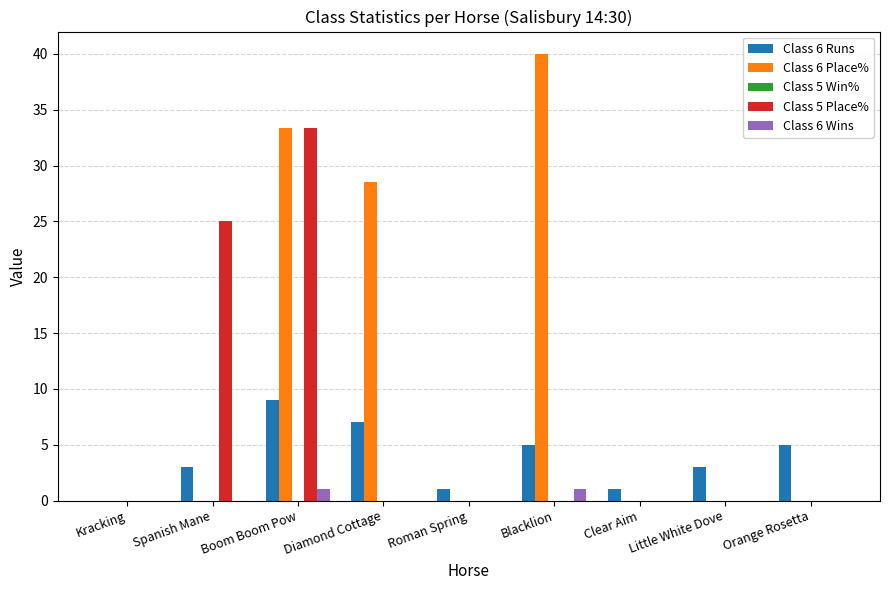

What is the total value across all series at Clear Aim?

1.0